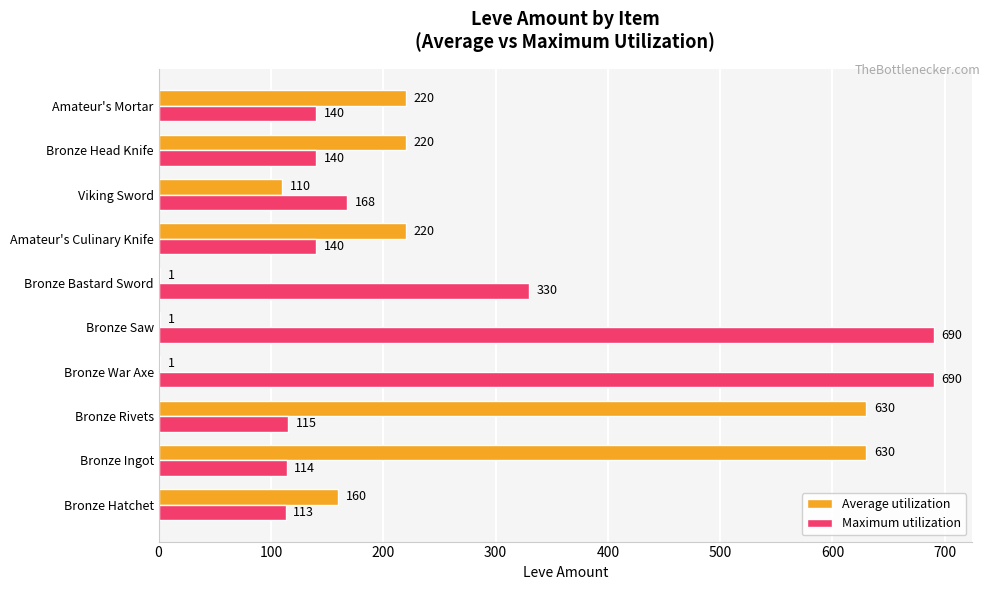

Between Bronze Ingot and Bronze War Axe, which series saw the biggest shift?

Average utilization